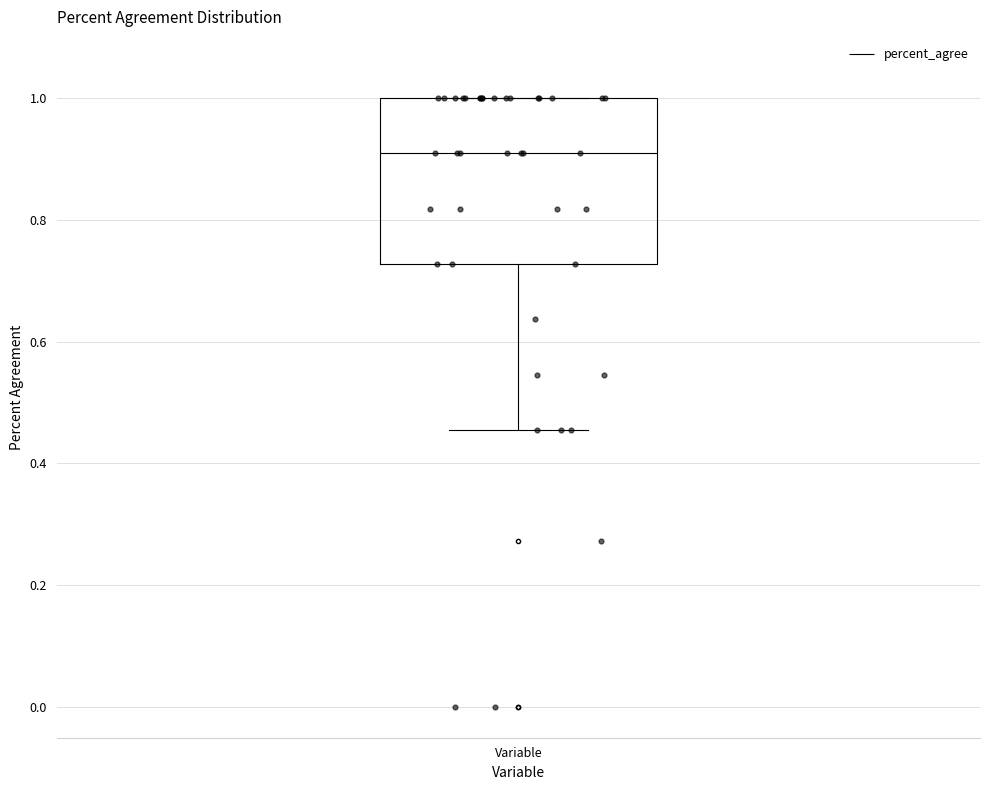

Read this box plot against the y-axis: the position of the median line, the range covered by the box, and the ends of both whiskers. The values are not printed on the chart, so give them approximately, as read against the axis.

median 0.90, box 0.72 to 1.00, whiskers 0.46 to 1.00